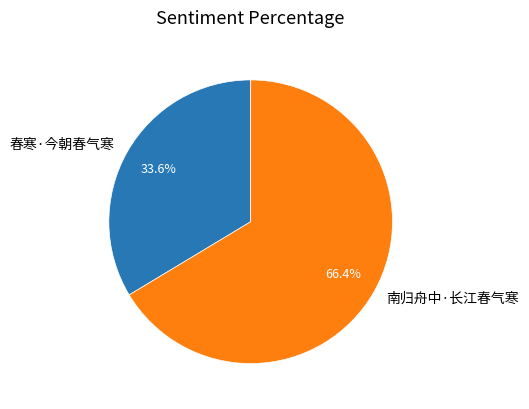

To the nearest percent, what is the average slice percentage?

50%